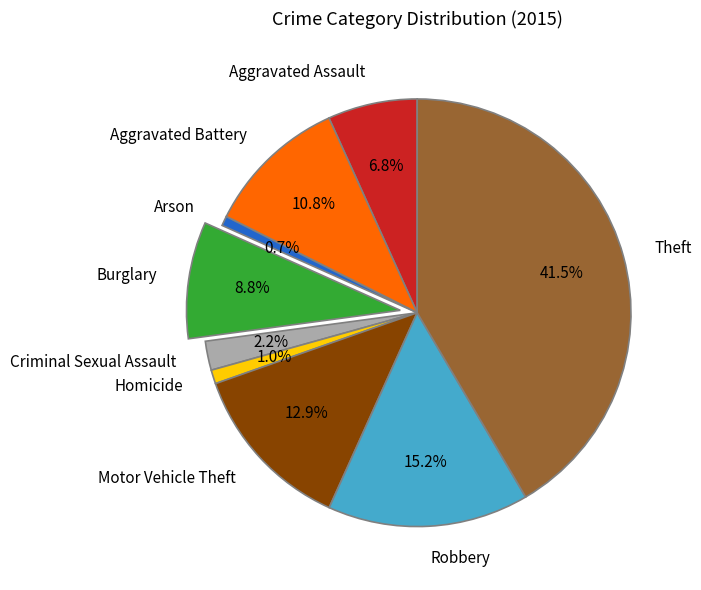

What portion of the pie excludes Arson?

99.3%